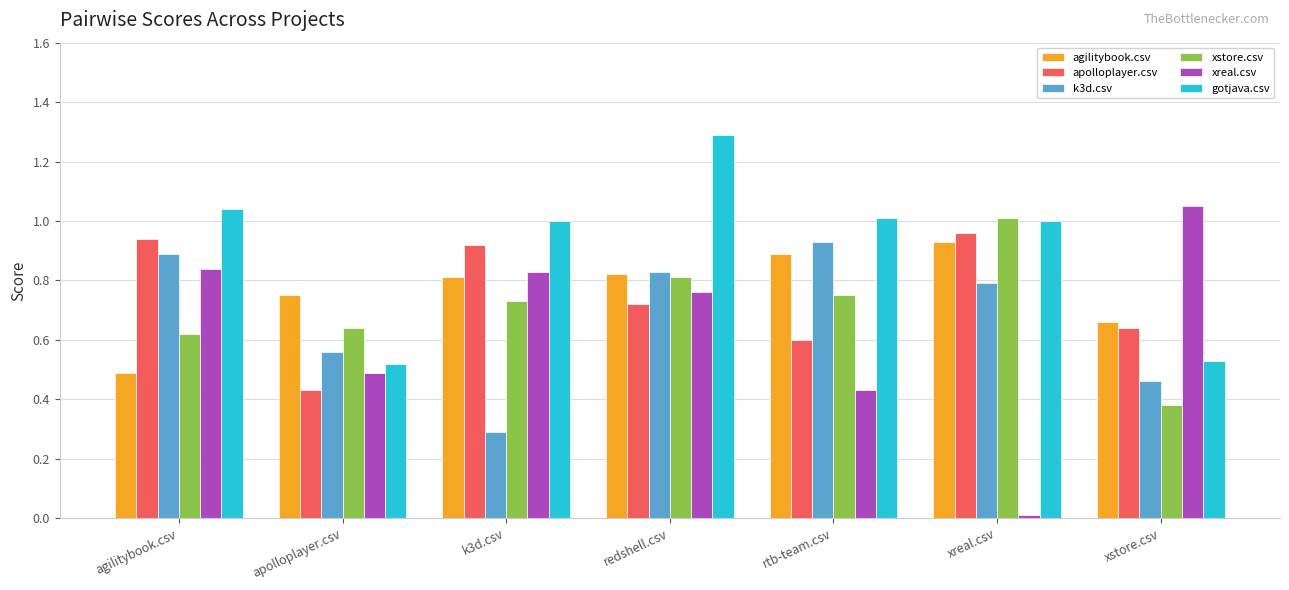

What are all the series names shown in the legend?

agilitybook.csv, apolloplayer.csv, k3d.csv, xstore.csv, xreal.csv, gotjava.csv